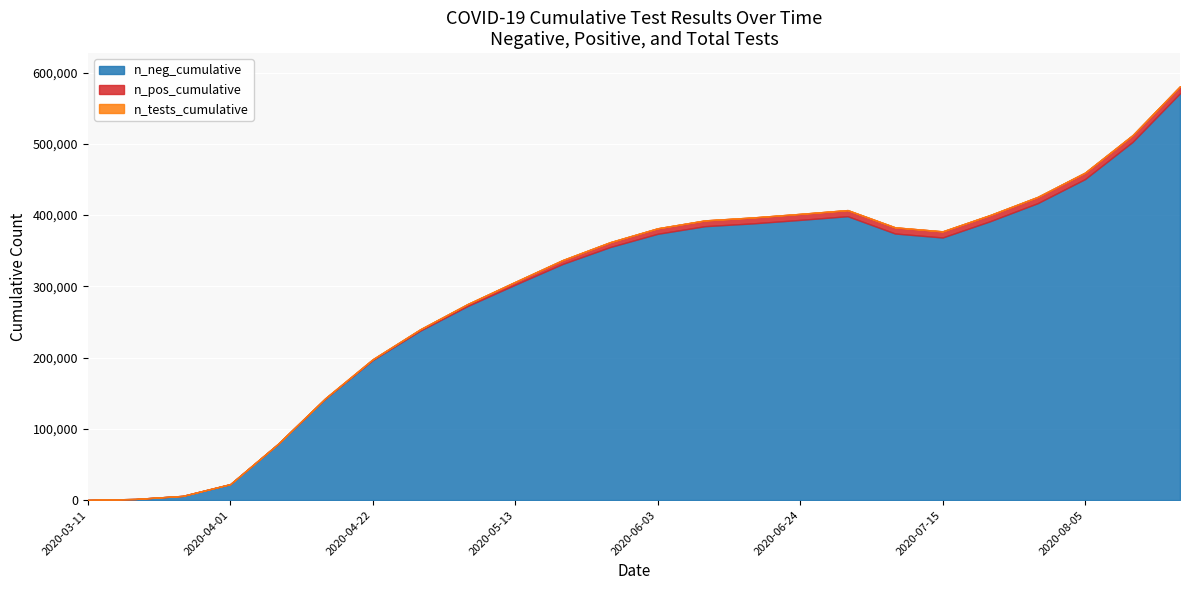

What is the label of the 4th point from the right?

2020-07-29